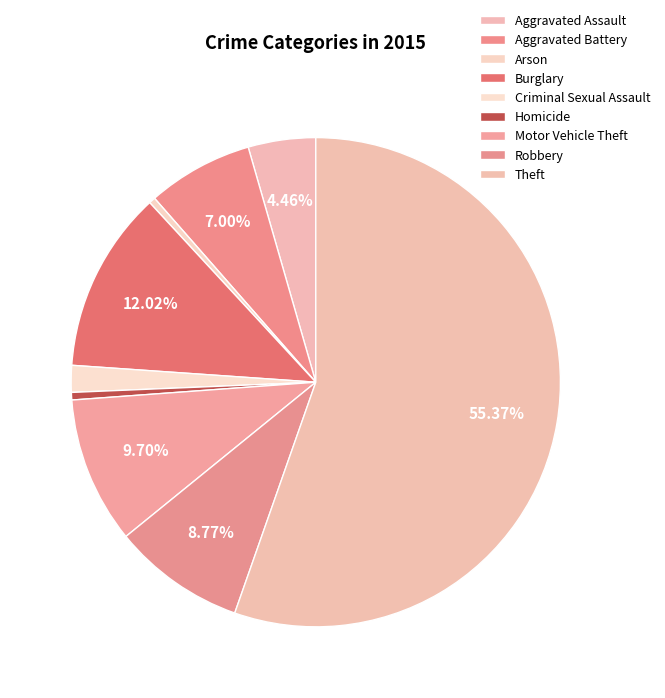

To the nearest percent, what is the difference between the Theft and Arson slice percentages?

55%